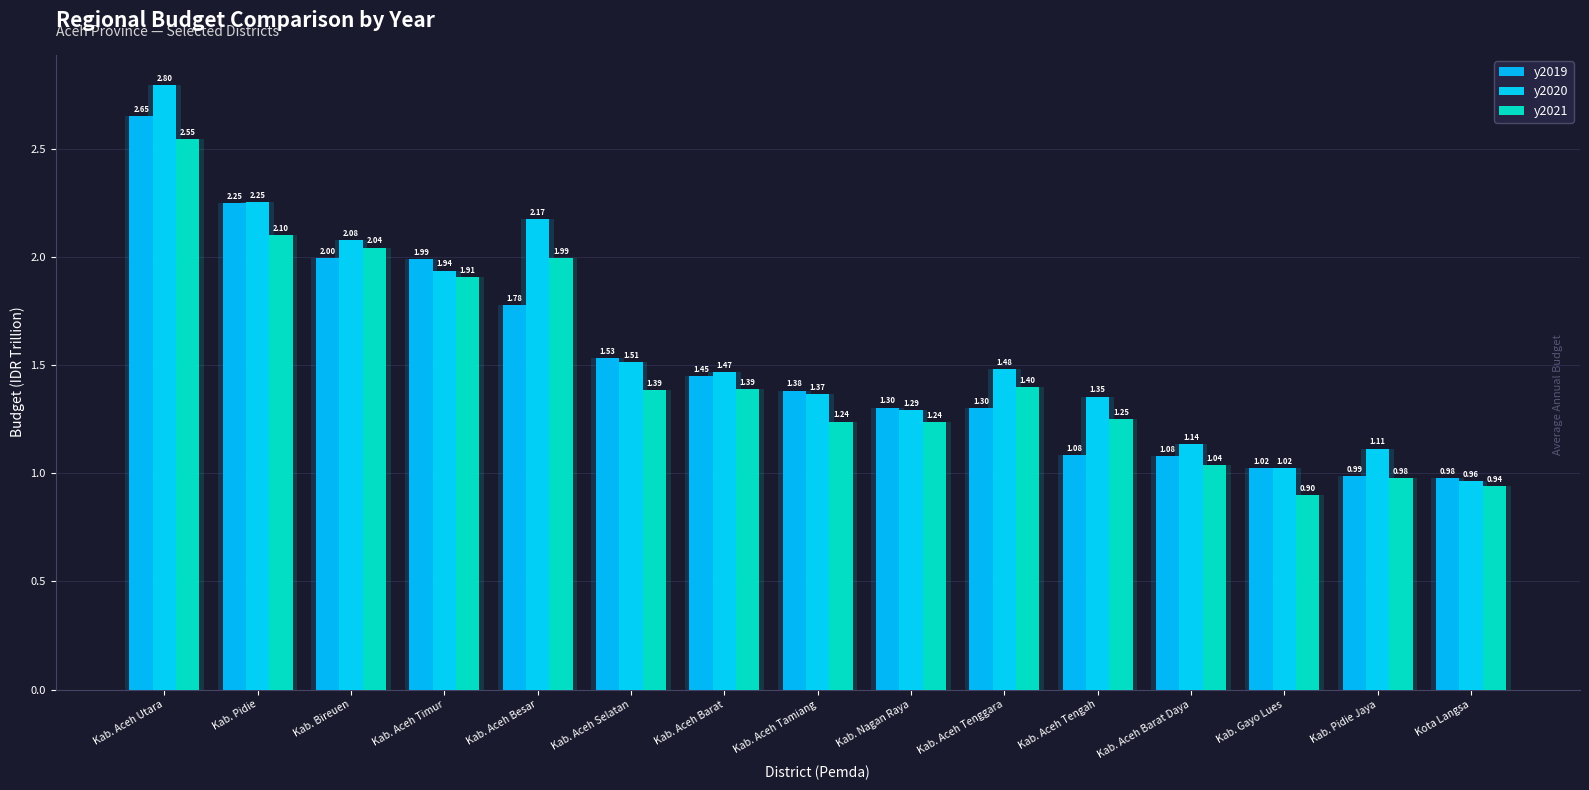

What is the spread (max minus min) of values at Kab. Bireuen?

0.1